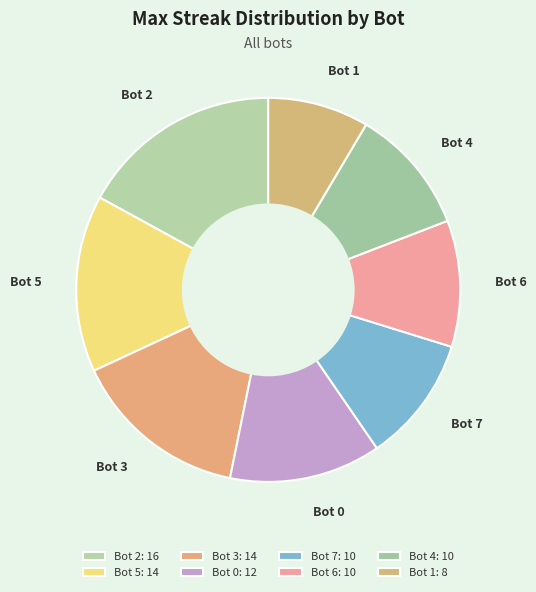

Is there a majority slice in this chart?

No